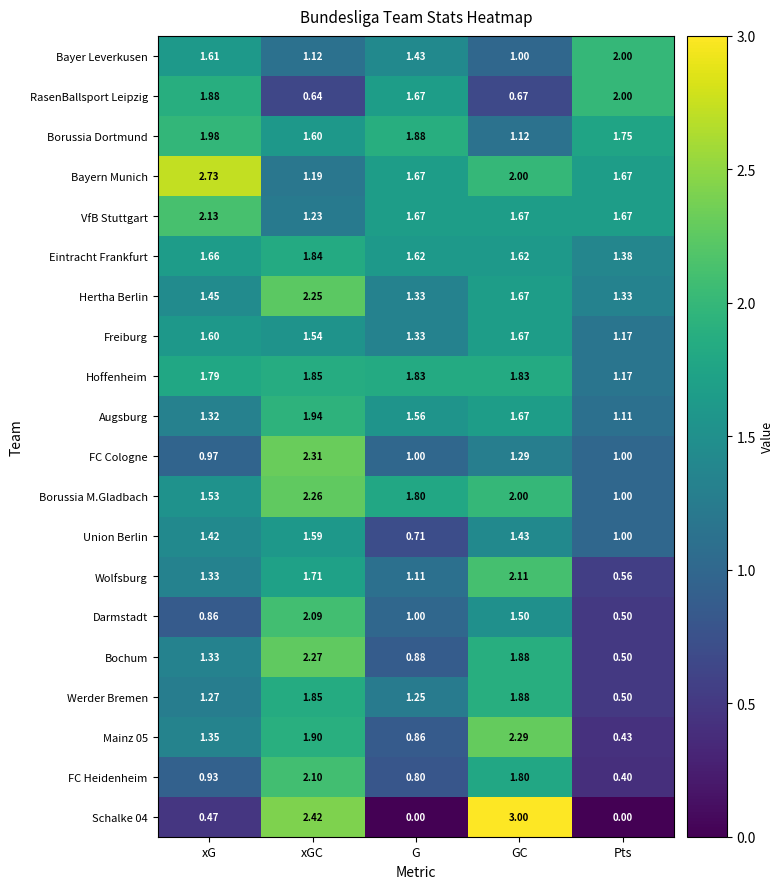

List the labels in order of RasenBallsport Leipzig value, smallest first.

xGC, GC, G, xG, Pts